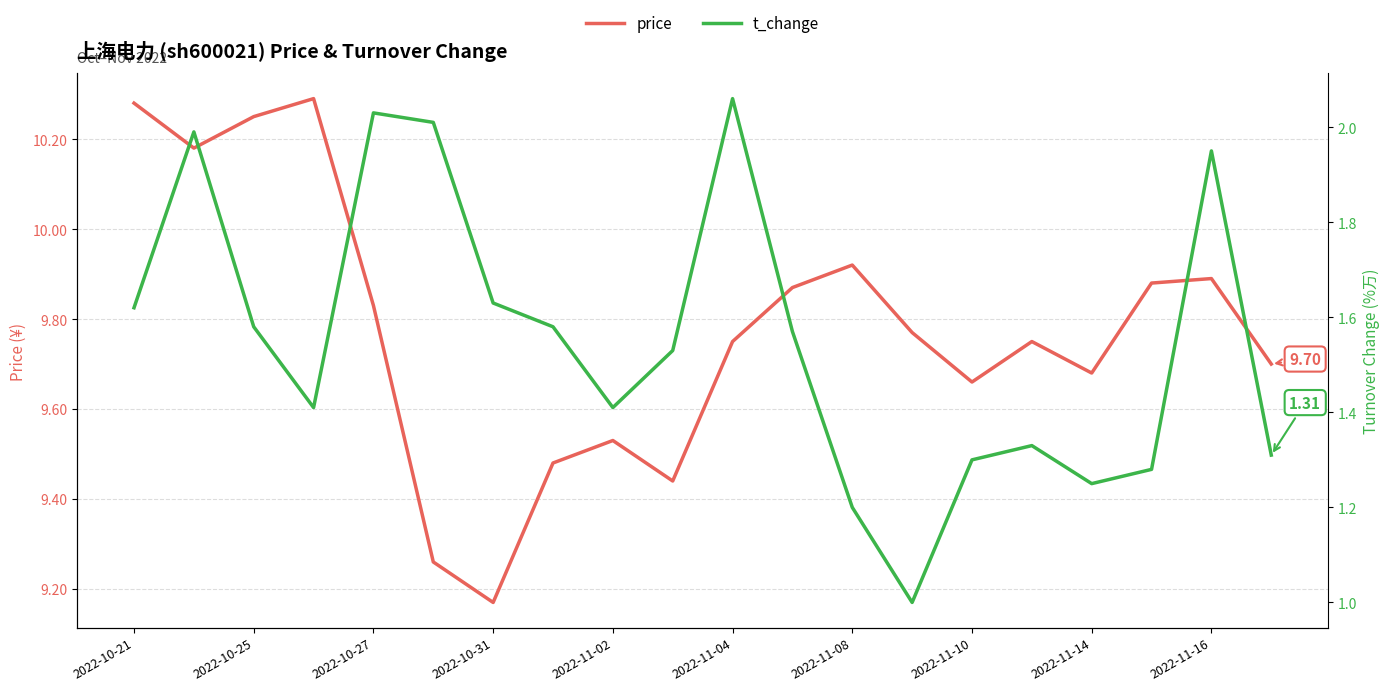

Between 2022-11-04 and 2022-10-31, which is larger?

2022-11-04